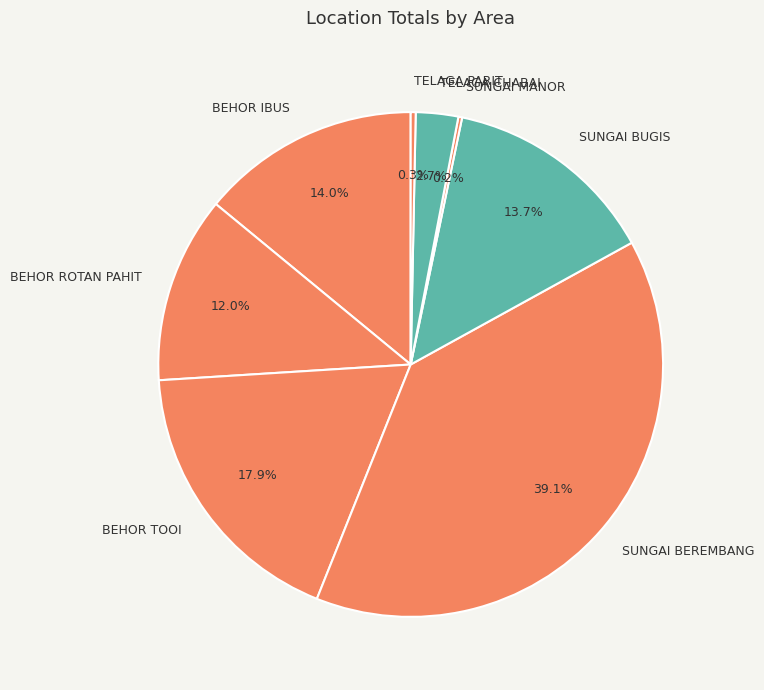

Does BEHOR TOOI account for over 50% of the chart?

No